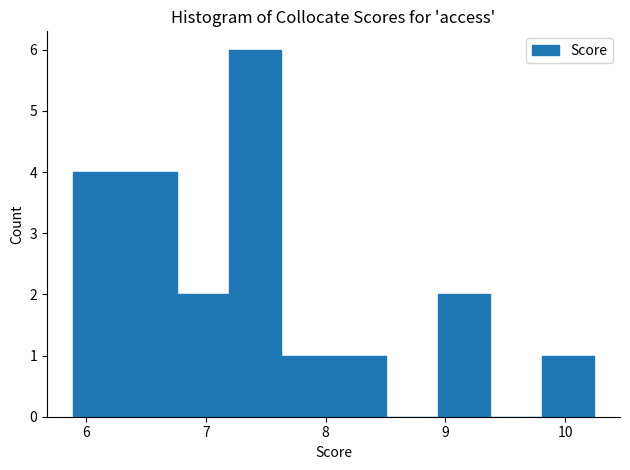

Reading left to right, list every bar in this chart as the range it spans on the x-axis followed by its height. Neither the bar edges nor the heights are printed on the chart, so give them approximately, as read against the axes.

5.9 to 6.3: 4
6.3 to 6.8: 4
6.8 to 7.2: 2
7.2 to 7.6: 6
7.6 to 8.1: 1
8.1 to 8.5: 1
8.5 to 8.9: 0
8.9 to 9.4: 2
9.4 to 9.8: 0
9.8 to 10.2: 1